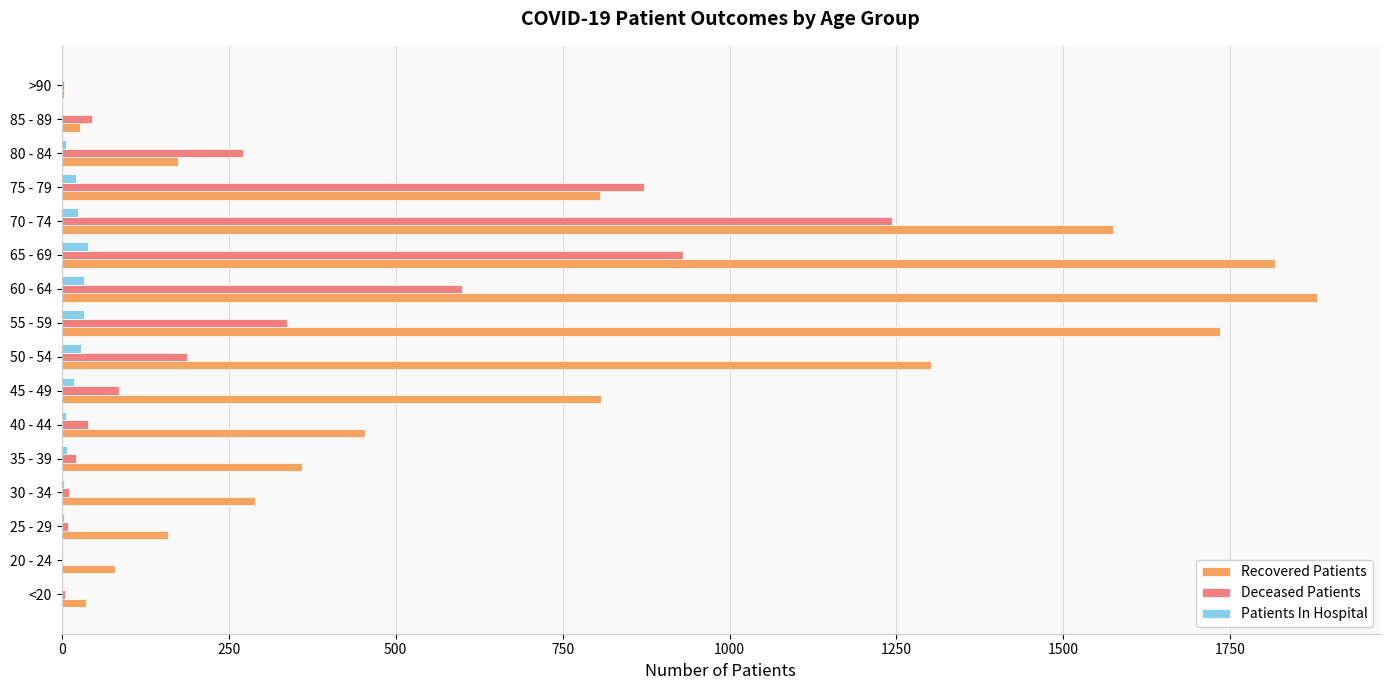

The value of Recovered Patients at 30 - 34 is 289. True or false?

True